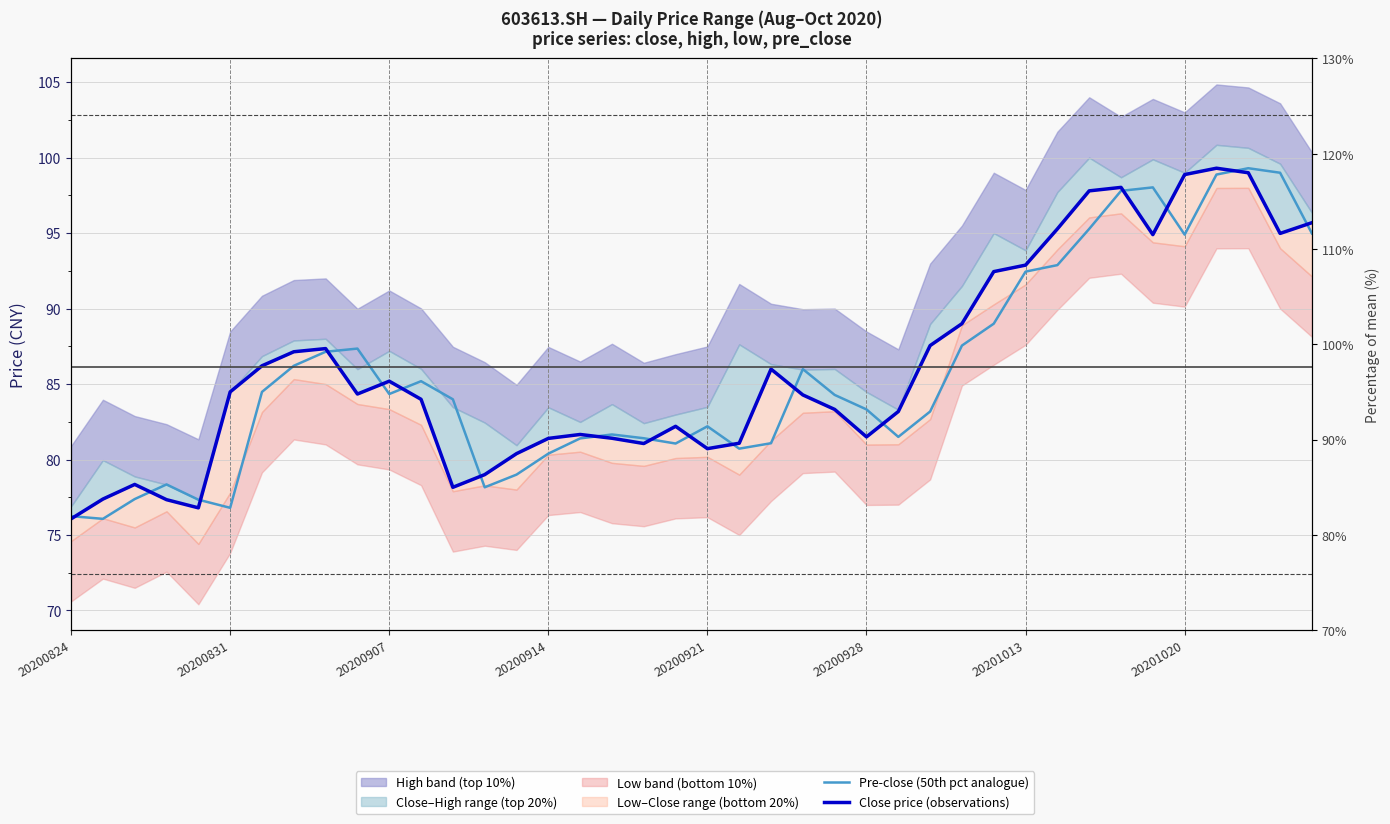

The Close price (observations) series shows 76.1 at 20200824. True or false?

True